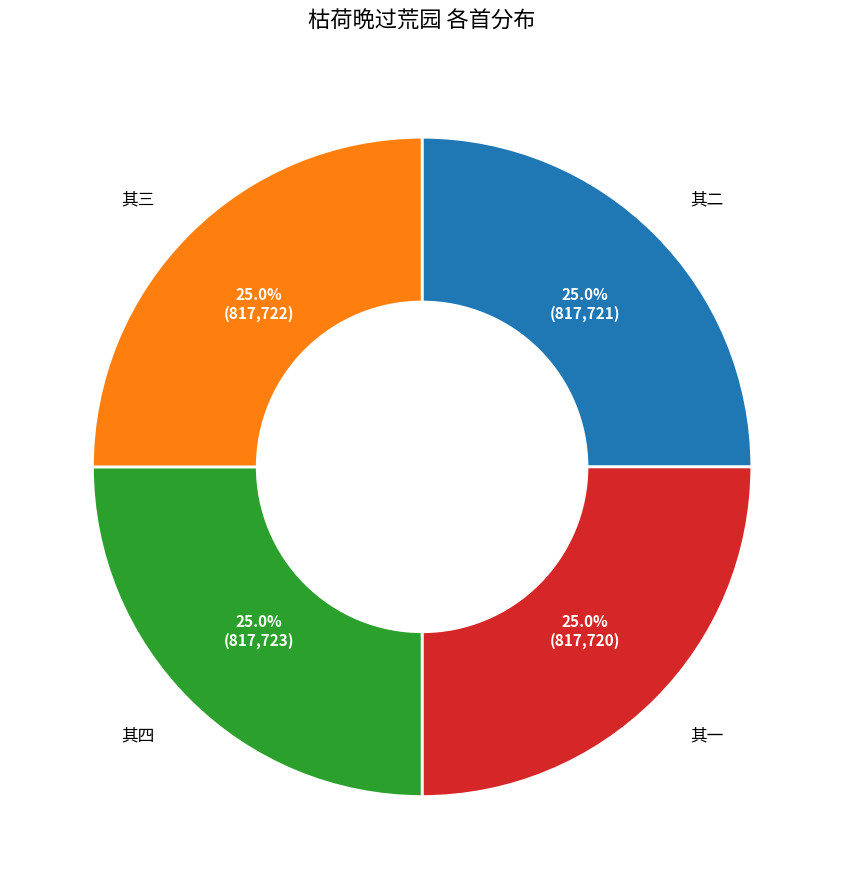

Does any single category account for the majority?

No